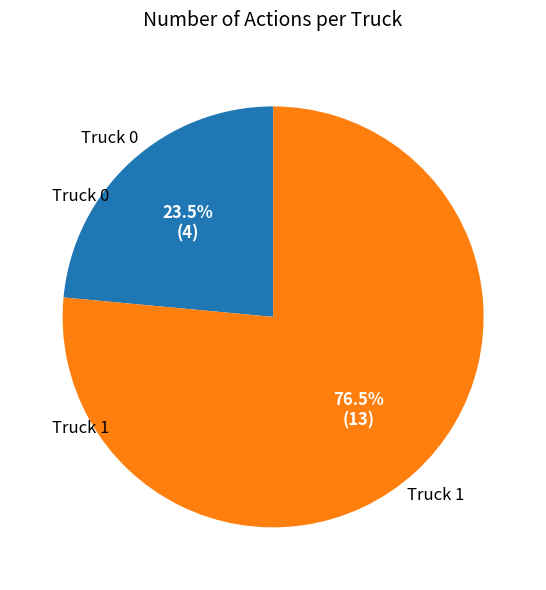

Does Truck 1 represent more than half of the total?

Yes